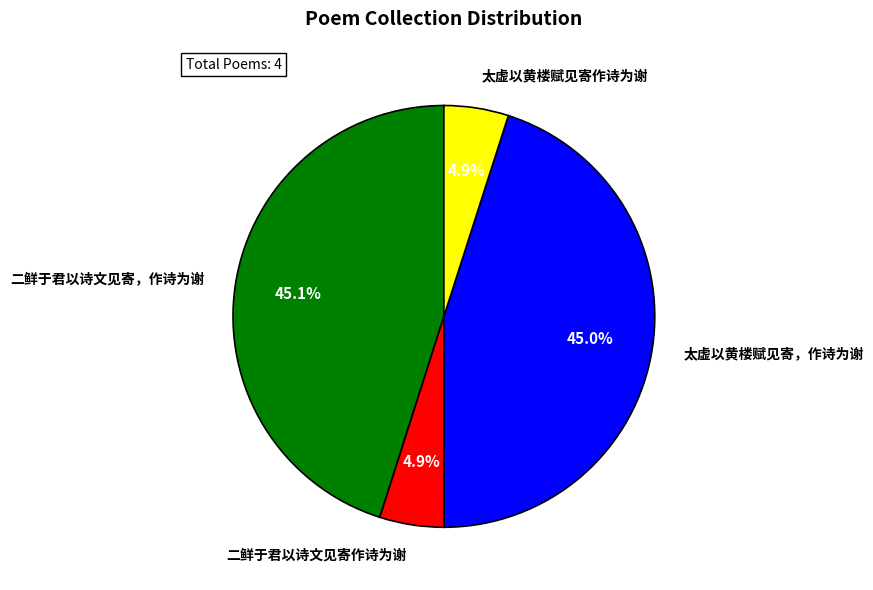

What portion of the pie excludes 二鲜于君以诗文见寄，作诗为谢?

54.9%